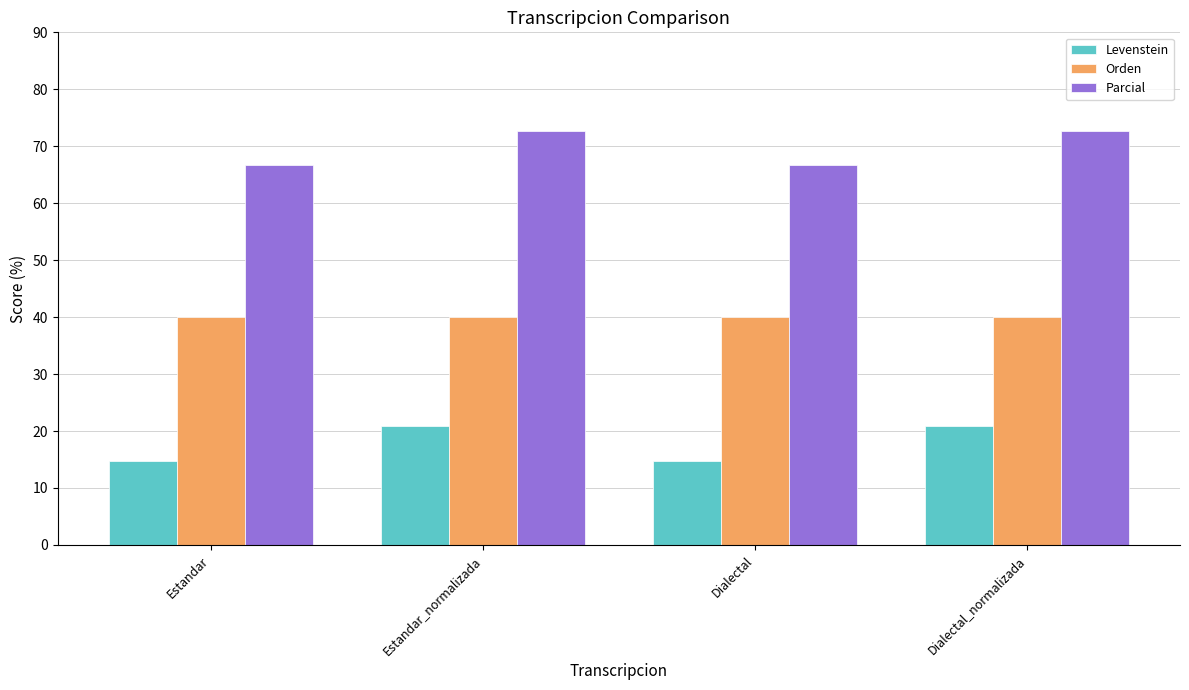

What position from the right is Dialectal?

2